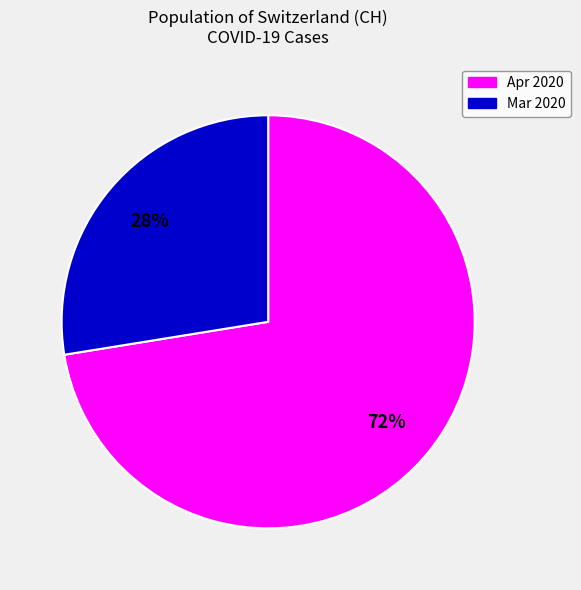

Does any single category account for the majority?

Yes